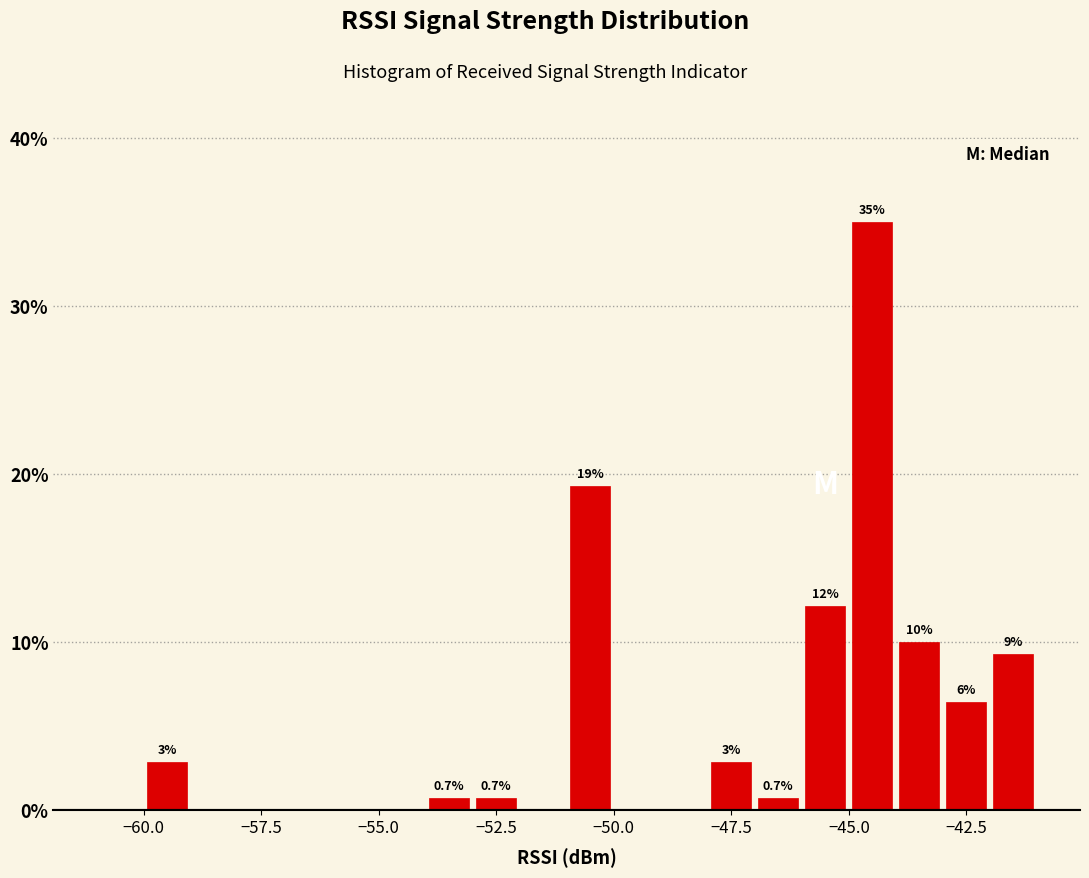

Around what value on the x-axis is the tallest bar? Give the approximate position of its centre, as read against the axis.

-44.5